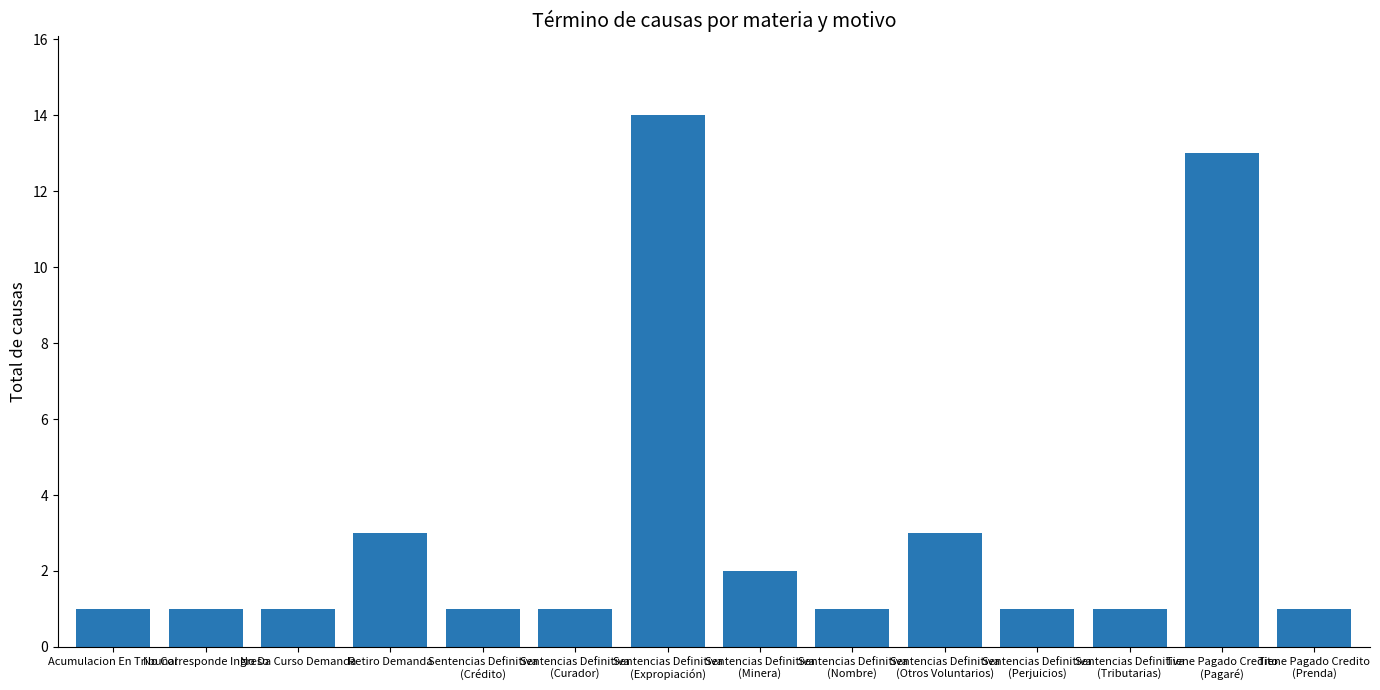

The value at No Da Curso Demanda is 1. True or false?

True